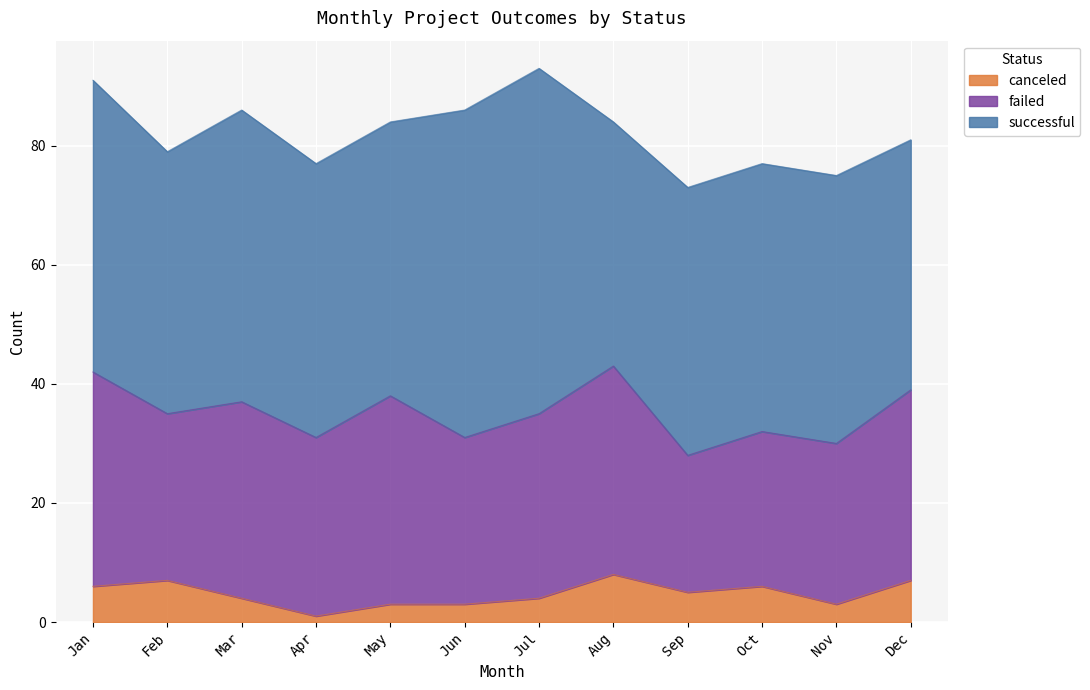

Reading left to right, what are all the values shown in this chart?

canceled: Jan=6	Feb=7	Mar=4	Apr=1	May=3	Jun=3	Jul=4	Aug=8	Sep=5	Oct=6	Nov=3	Dec=7
failed: Jan=36	Feb=28	Mar=33	Apr=30	May=35	Jun=28	Jul=31	Aug=35	Sep=23	Oct=26	Nov=27	Dec=32
successful: Jan=49	Feb=44	Mar=49	Apr=46	May=46	Jun=55	Jul=58	Aug=41	Sep=45	Oct=45	Nov=45	Dec=42